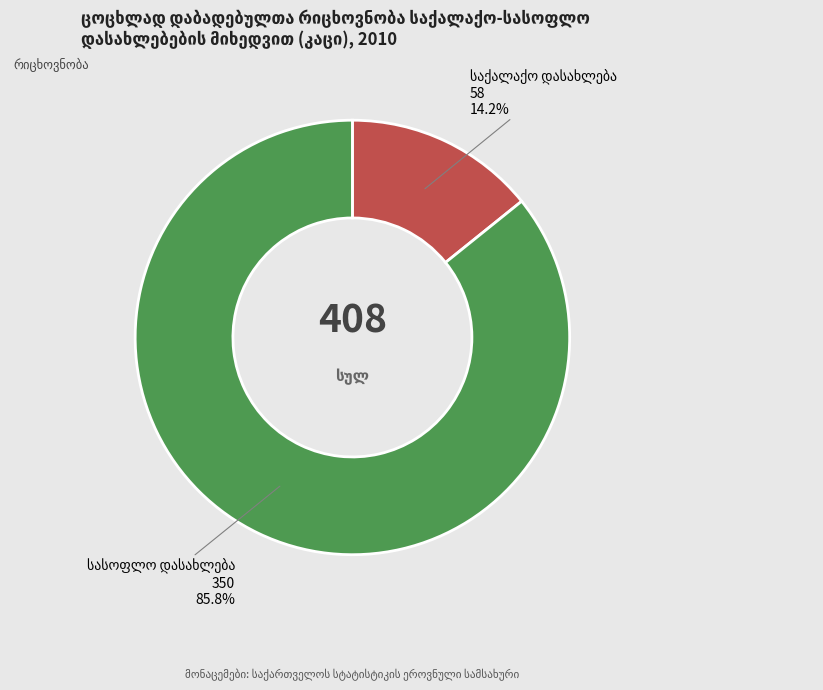

Is there any slice that represents more than half of the pie?

Yes